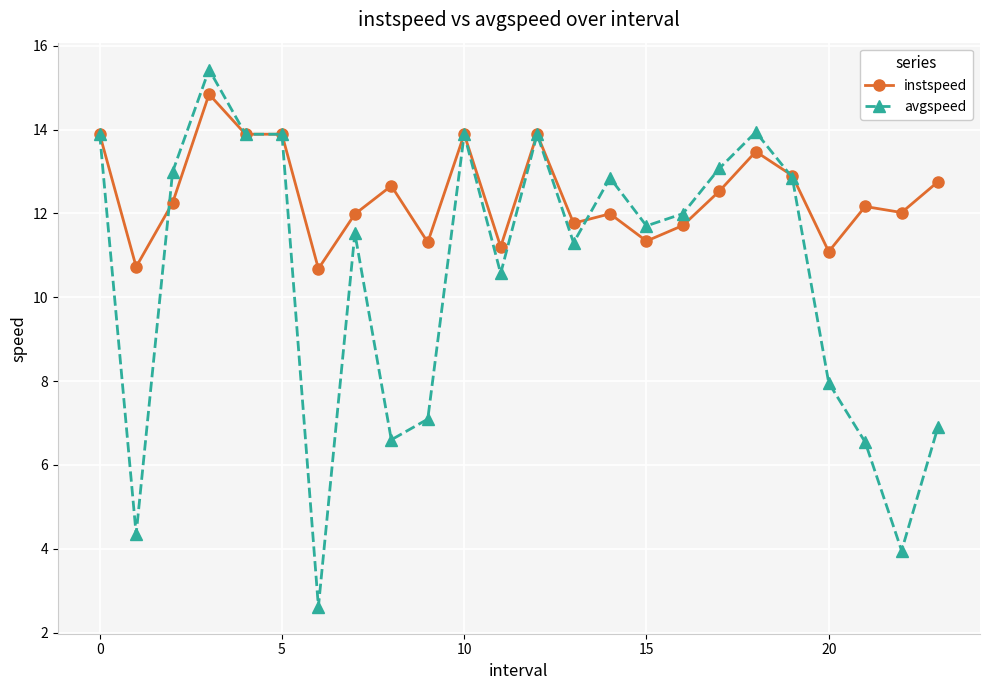

What is the highest value of the instspeed series?

14.8